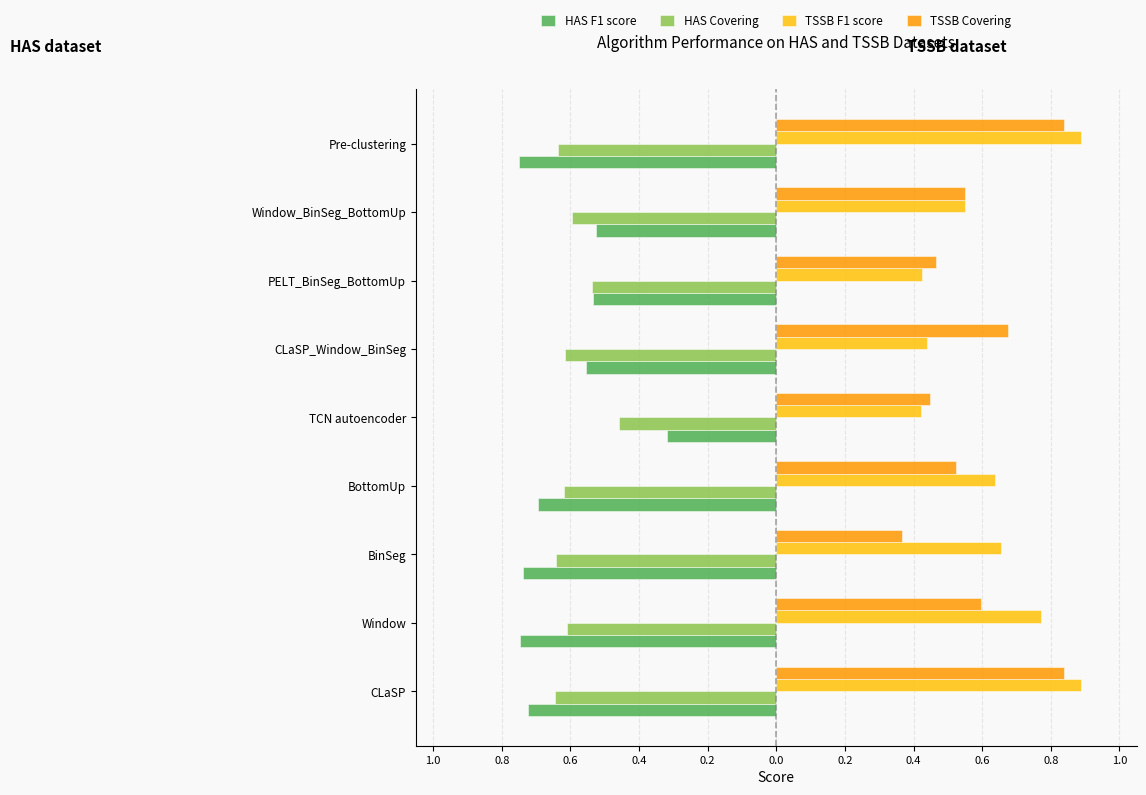

At how many categories does at least one series exceed 0?

9